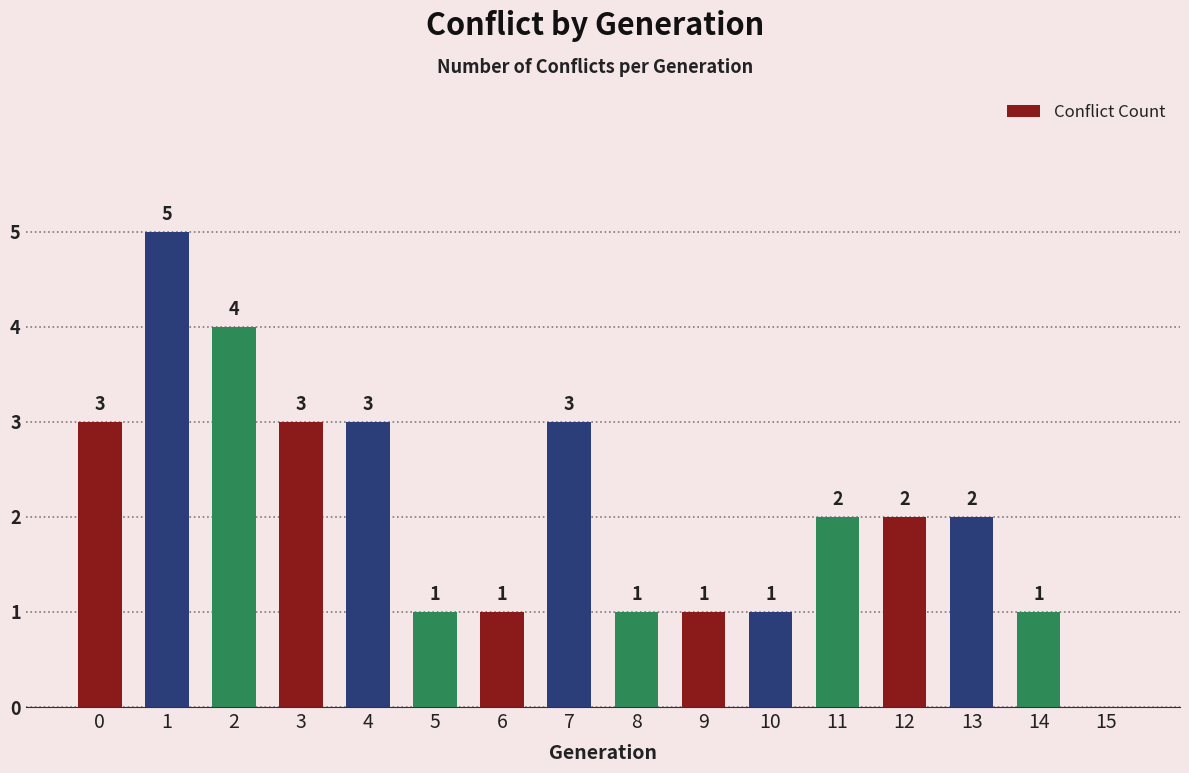

What is the greatest value displayed?

5